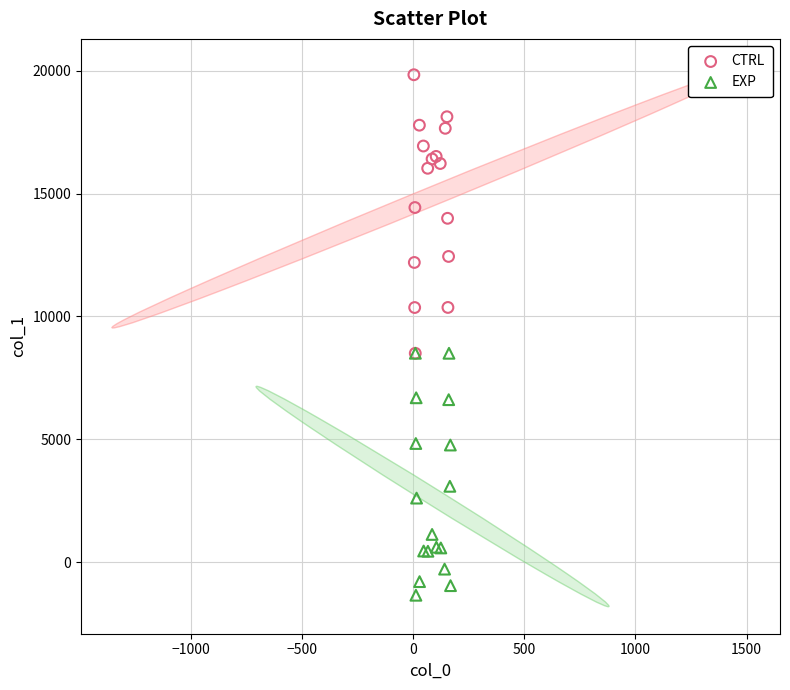

Which series reaches the maximum Y coordinate?

CTRL